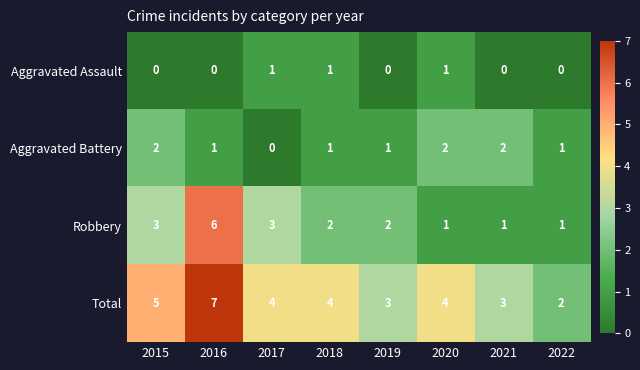

At which label does Robbery first exceed 2?

2015